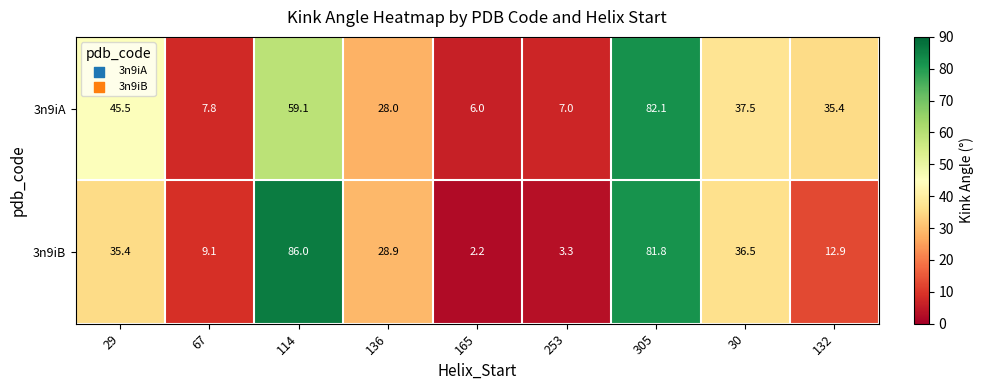

Which series has the largest range (max minus min)?

3n9iB